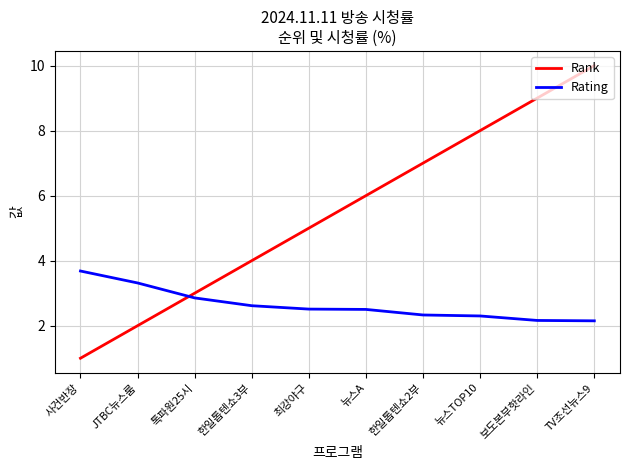

What is the approximate value of Rank at 보도본부핫라인?

9.0